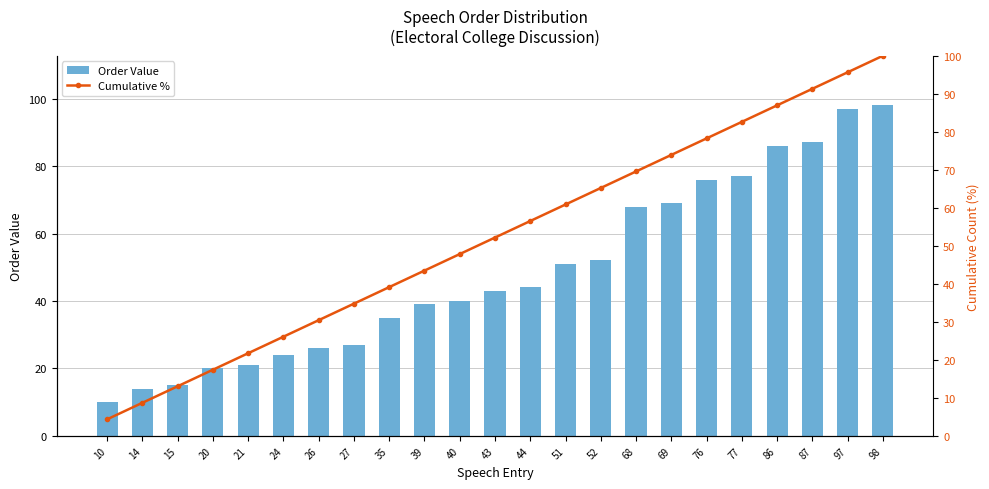

Reading left to right, list all the values displayed in this chart.

Order Value: 10=10.0	14=14.0	15=15.0	20=20.0	21=21.0	24=24.0	26=26.0	27=27.0	35=35.0	39=39.0	40=40.0	43=43.0	44=44.0	51=51.0	52=52.0	68=68.0	69=69.0	76=76.0	77=77.0	86=86.0	87=87.0	97=97.0	98=98.0
Cumulative %: 10=4.3	14=8.7	15=13.0	20=17.4	21=21.7	24=26.1	26=30.4	27=34.8	35=39.1	39=43.5	40=47.8	43=52.2	44=56.5	51=60.9	52=65.2	68=69.6	69=73.9	76=78.3	77=82.6	86=87.0	87=91.3	97=95.7	98=100.0